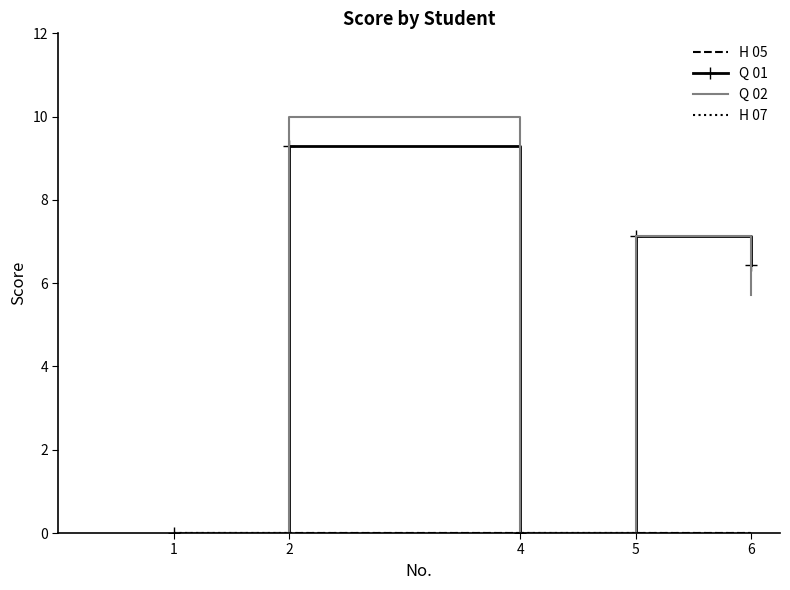

What is the difference between the Q 02 values at 2 and 5?

2.9